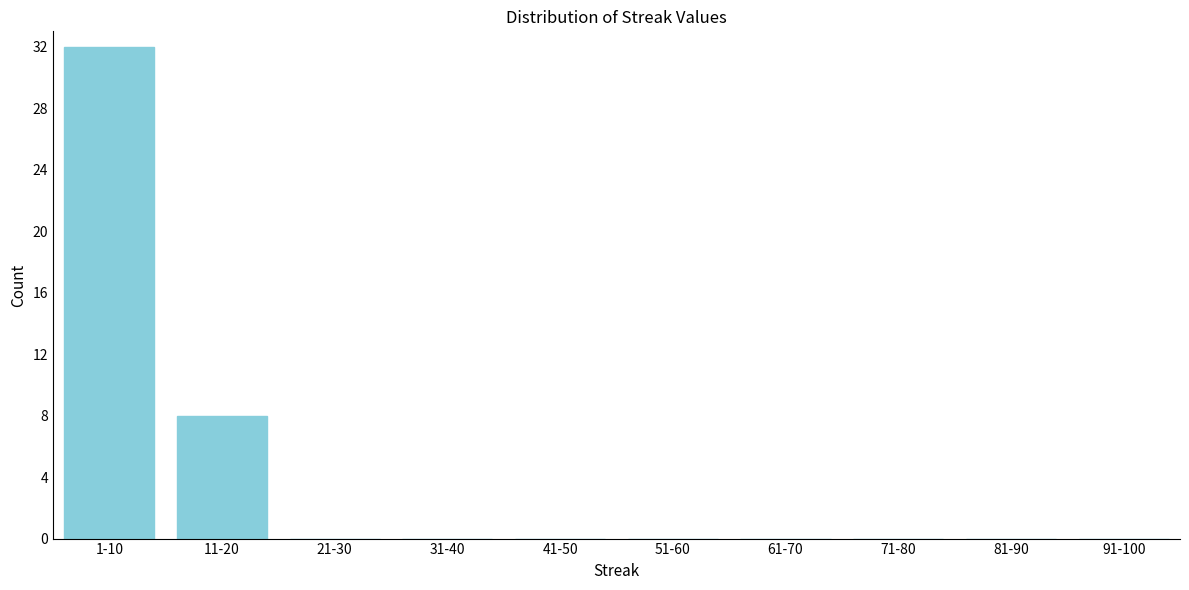

Reading left to right, transcribe all the data shown in this chart.

1-10=32	11-20=8	21-30=0	31-40=0	41-50=0	51-60=0	61-70=0	71-80=0	81-90=0	91-100=0